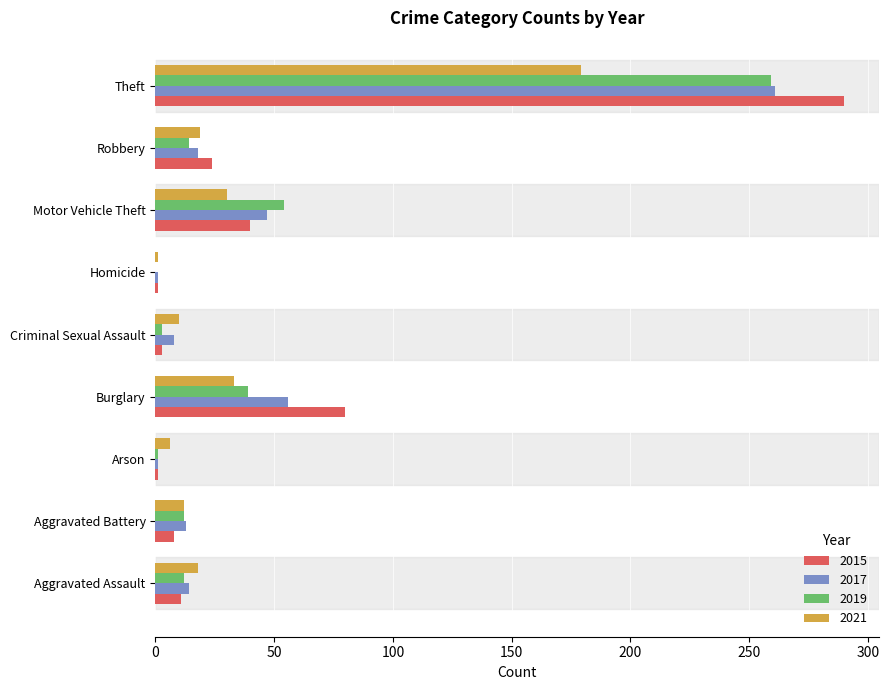

Between Aggravated Battery and Arson, which series saw the biggest shift?

2017